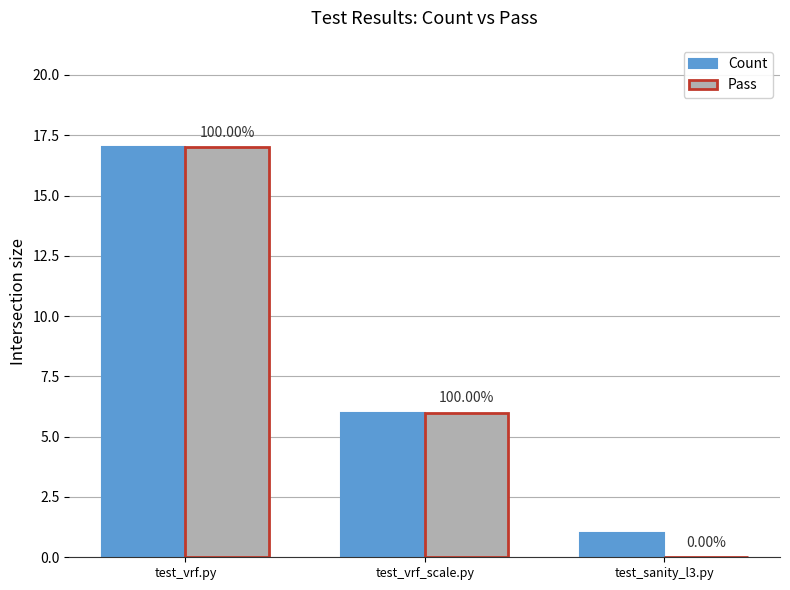

Between test_vrf.py and test_sanity_l3.py, which series saw the biggest shift?

Pass